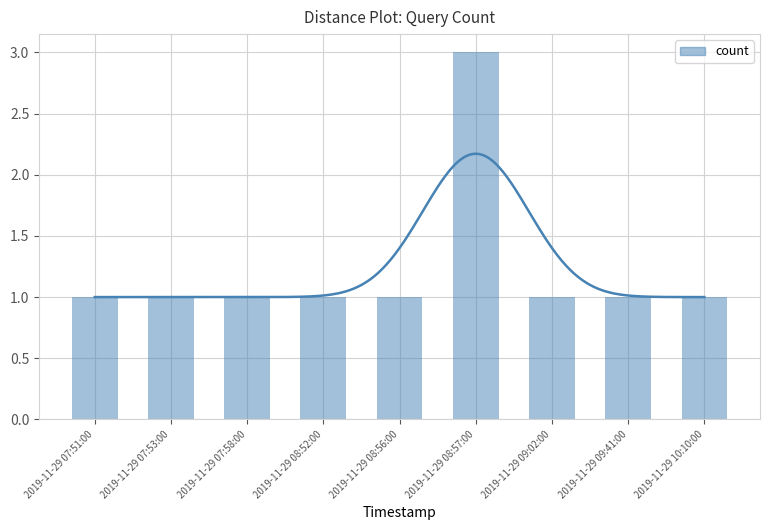

What is the smallest value displayed?

1